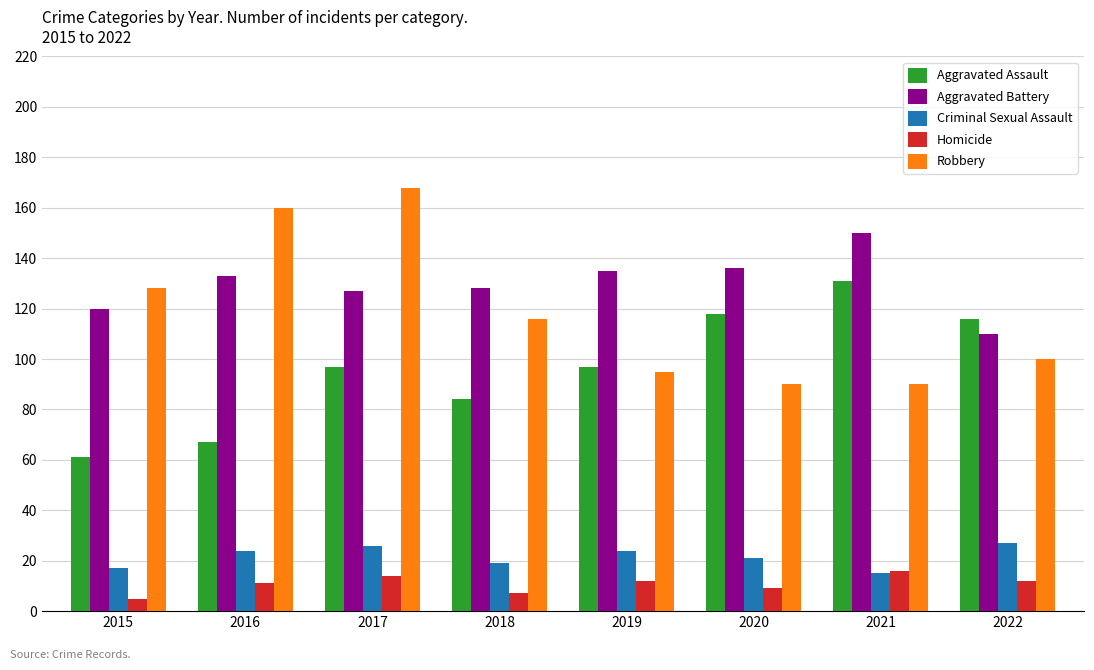

Which series has the largest total across all categories?

Aggravated Battery